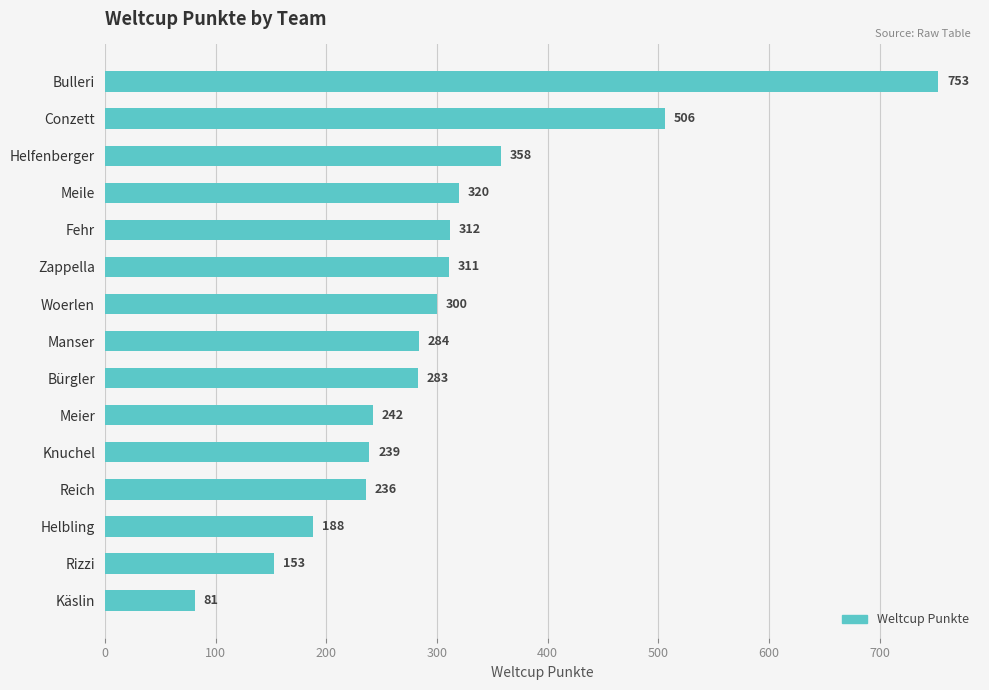

What is the value of the 13th bar from the top?

188